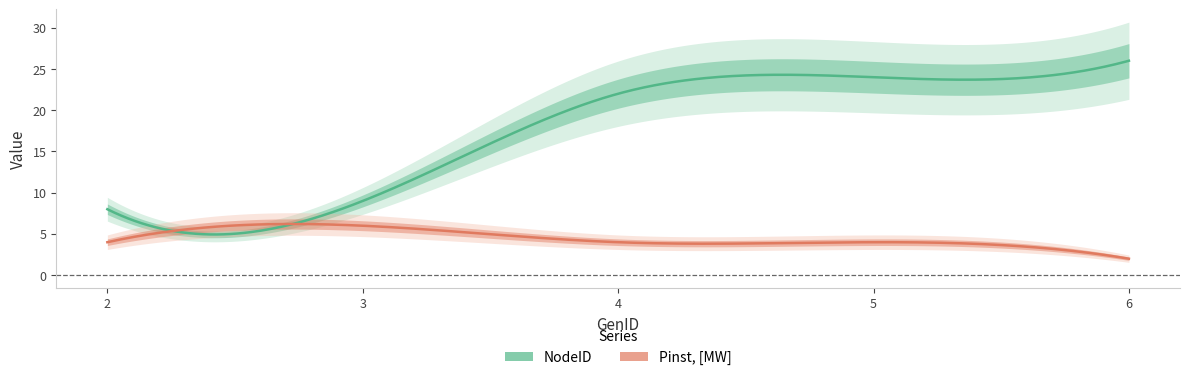

True or false: Pinst, [MW] and NodeID intersect in this chart.

False